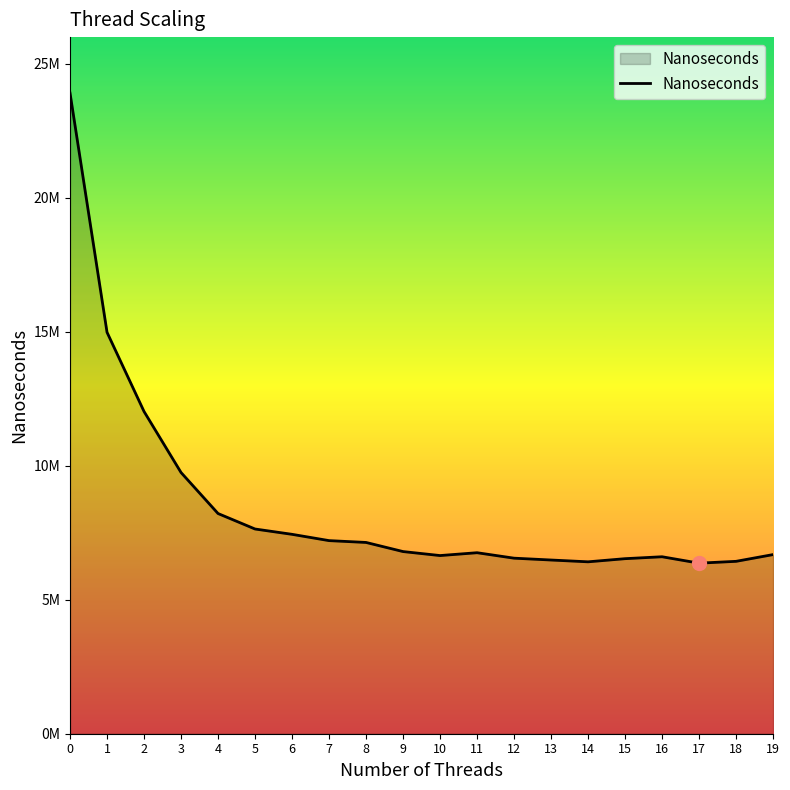

The chart shows a value of 6416035.0 at 14. True or false?

True